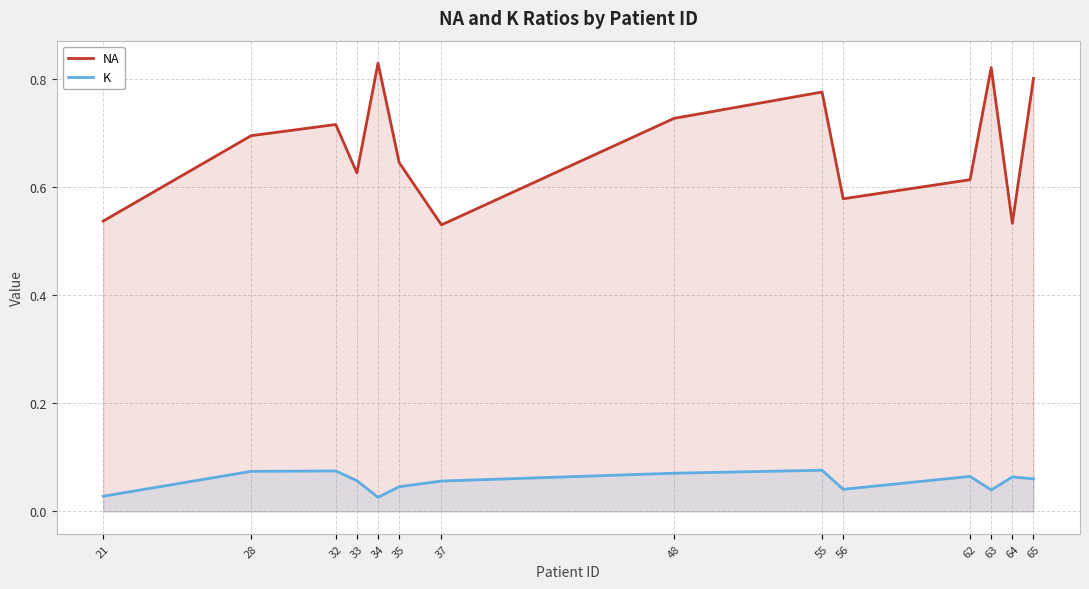

The value of NA at 21 is 0.3. True or false?

False